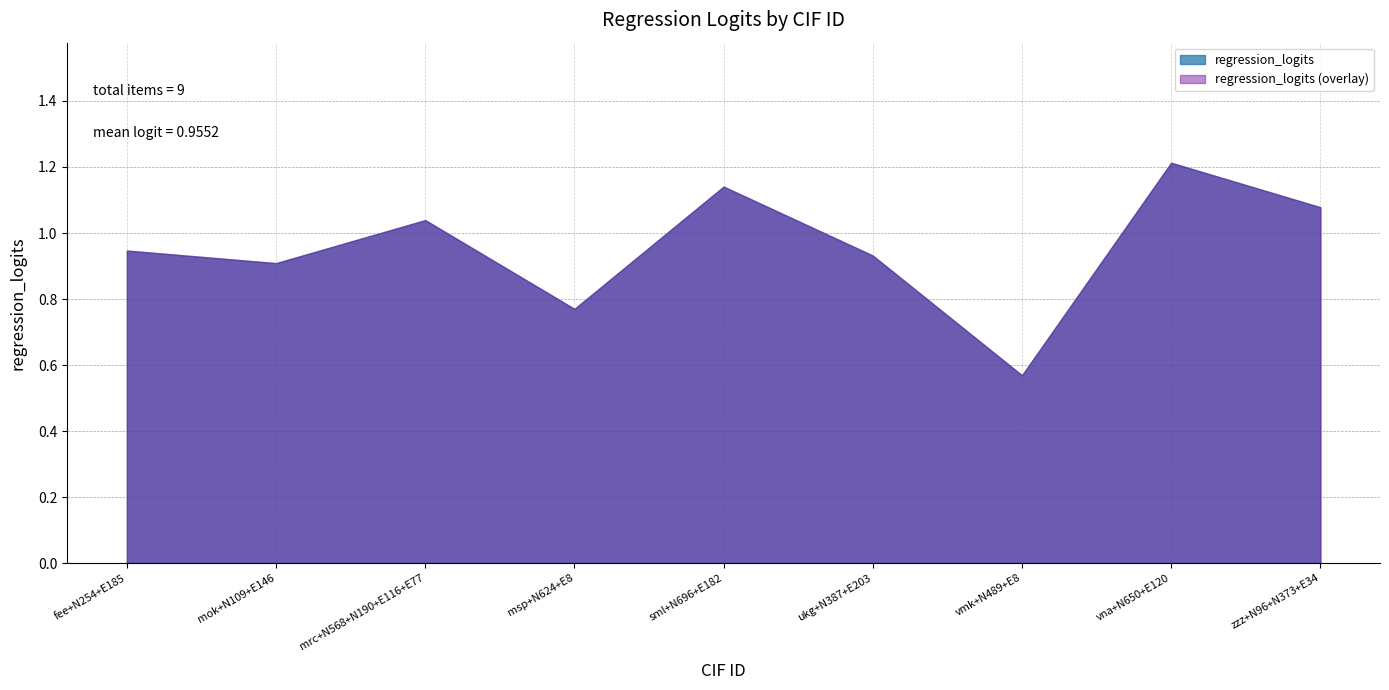

Reading left to right, extract all data points from this chart.

0.9	0.9	1.0	0.8	1.1	0.9	0.6	1.2	1.1